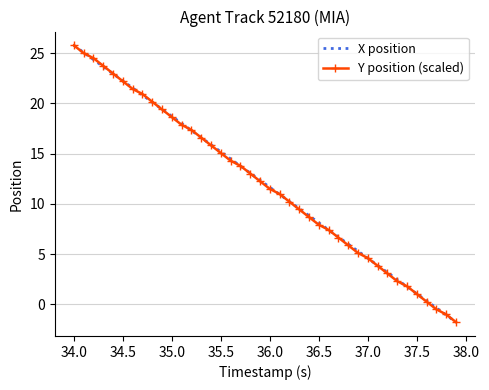

What is the greatest value displayed?

25.8